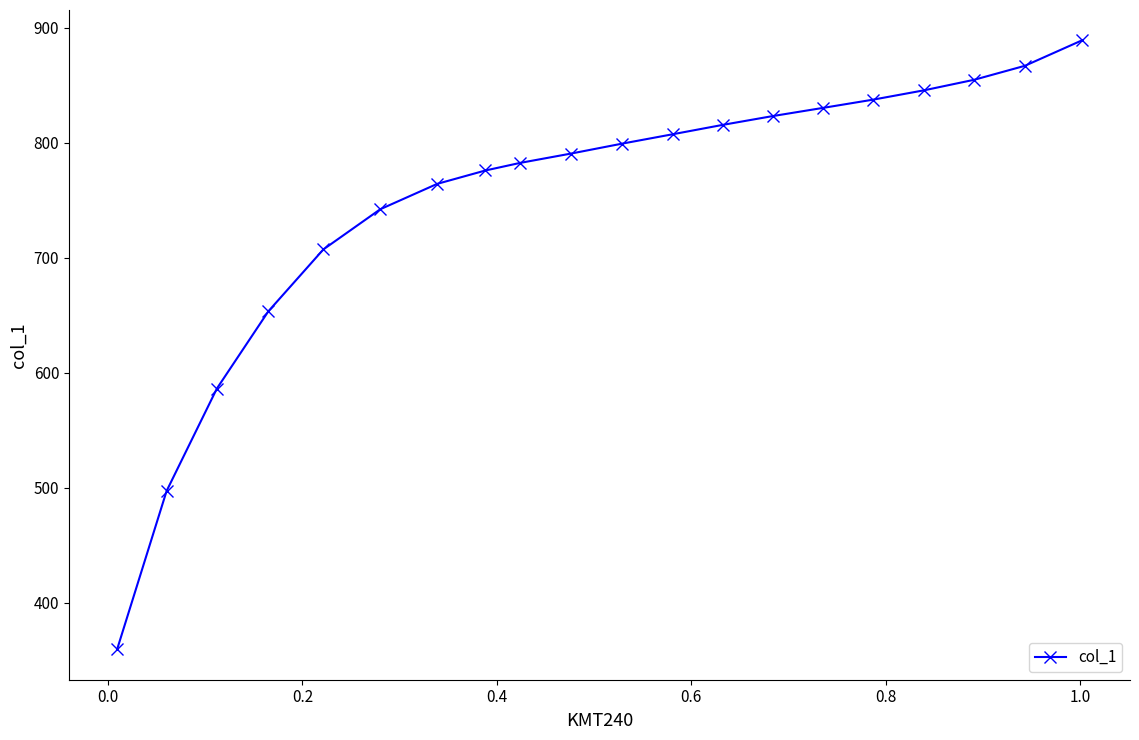

What is the sum of all values?

15031.2